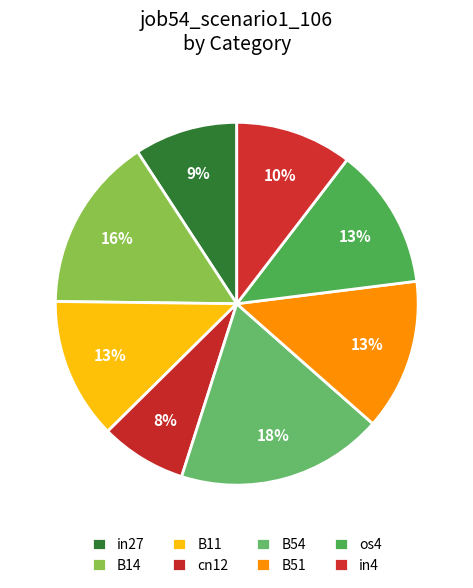

The in4 slice represents 1% of the pie. True or false?

False